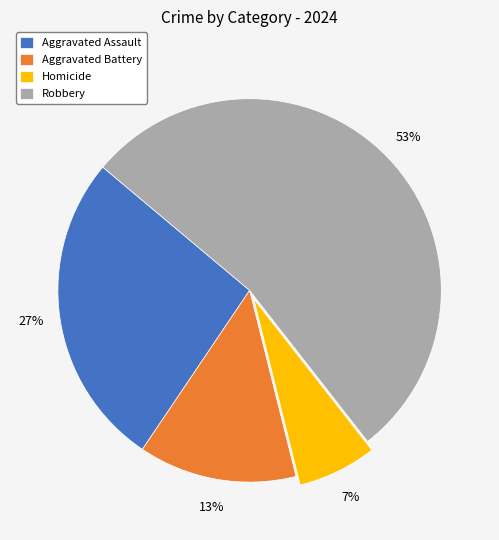

Combined, do Homicide and Aggravated Assault account for over 50%?

No